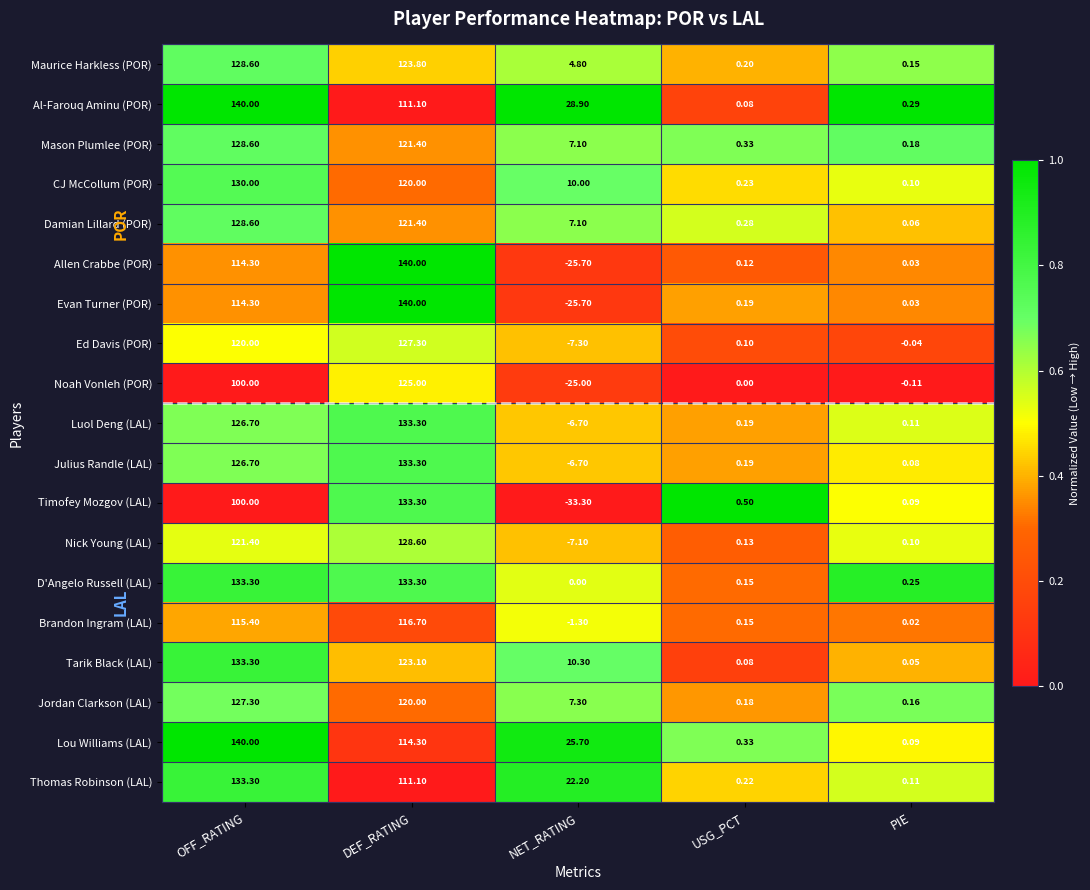

Where does the Maurice Harkless (POR) series first go above 4?

OFF_RATING